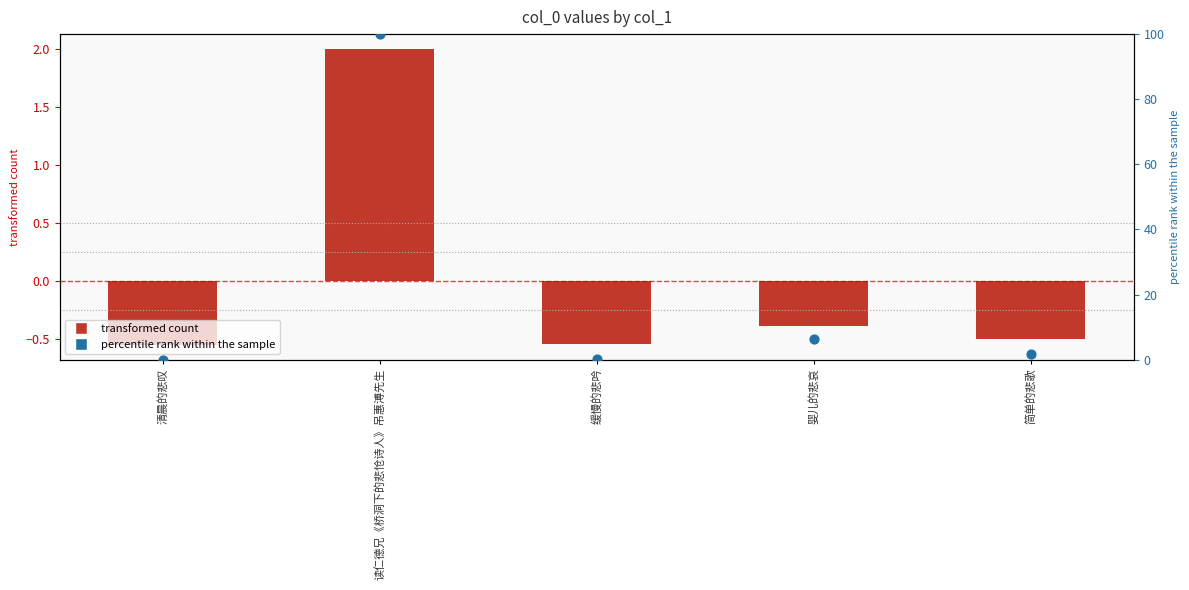

Which series has the largest total across all categories?

percentile rank within the sample